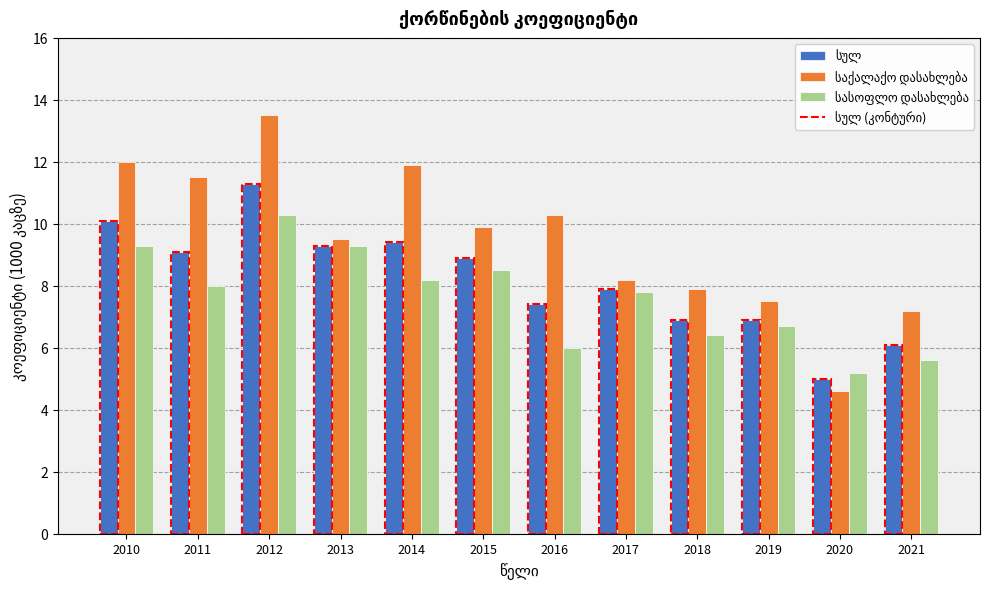

How many bars are there in each group?

3